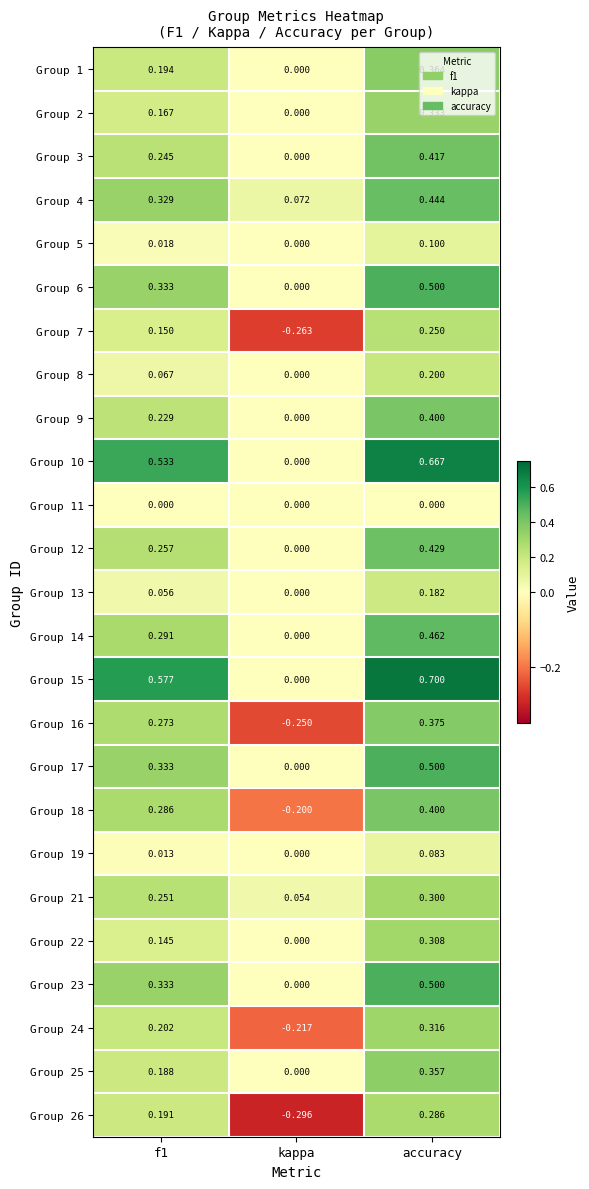

At which label is Group 16 closest to 0?

kappa